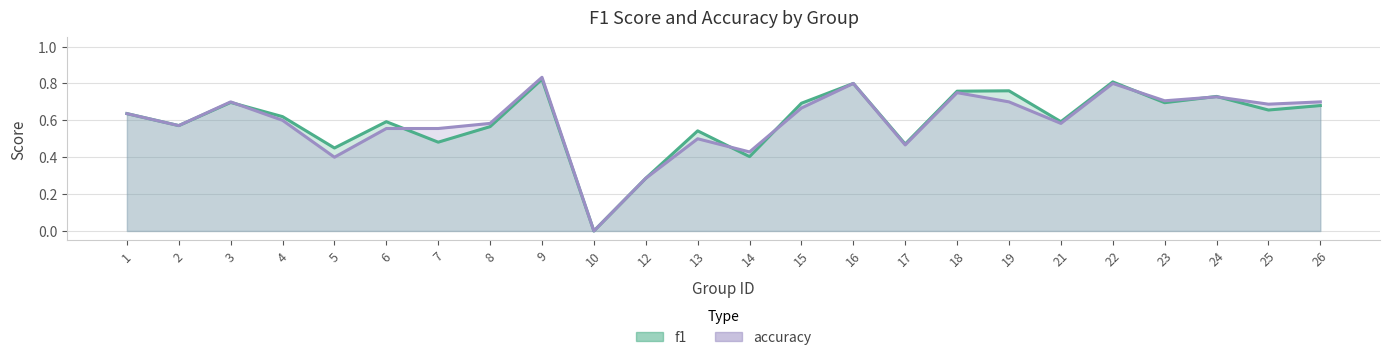

Read the accuracy value at 17.

0.5